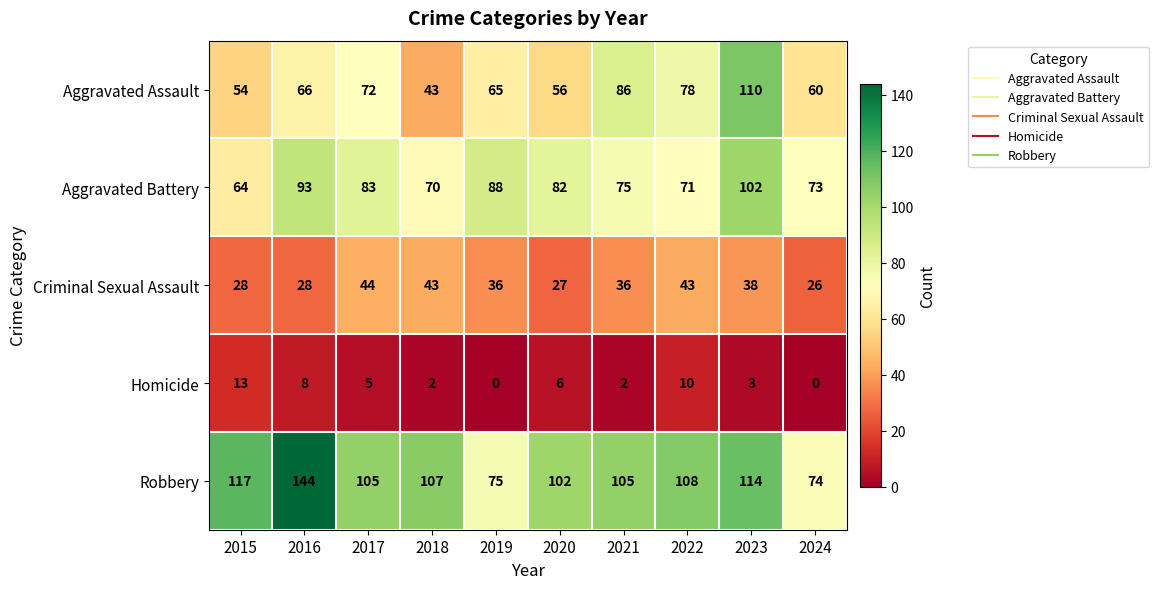

At how many categories does at least one series exceed 61?

10